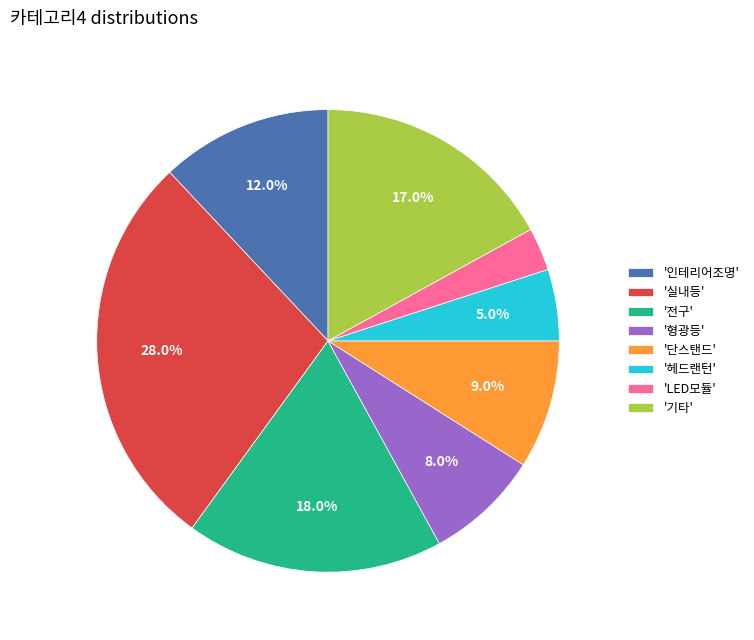

Count the number of slices in the pie.

8